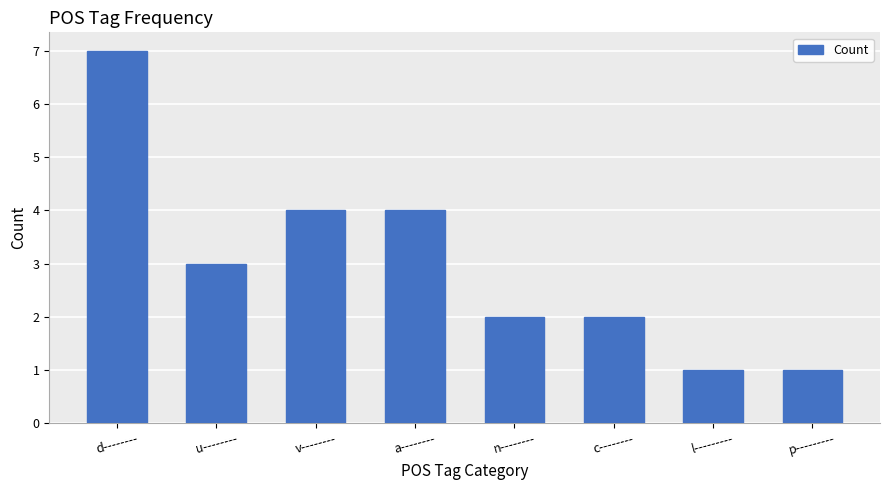

What position from the left is d--------?

1